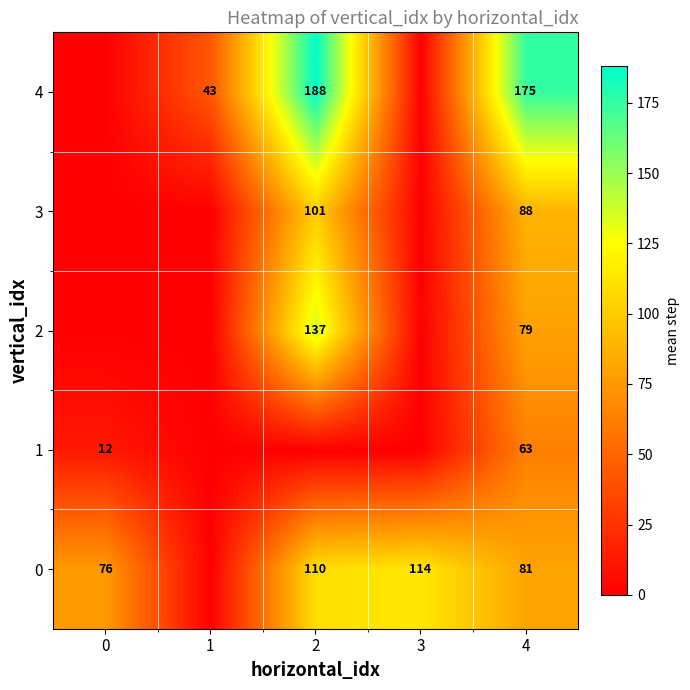

How many categories are shown in the chart?

5